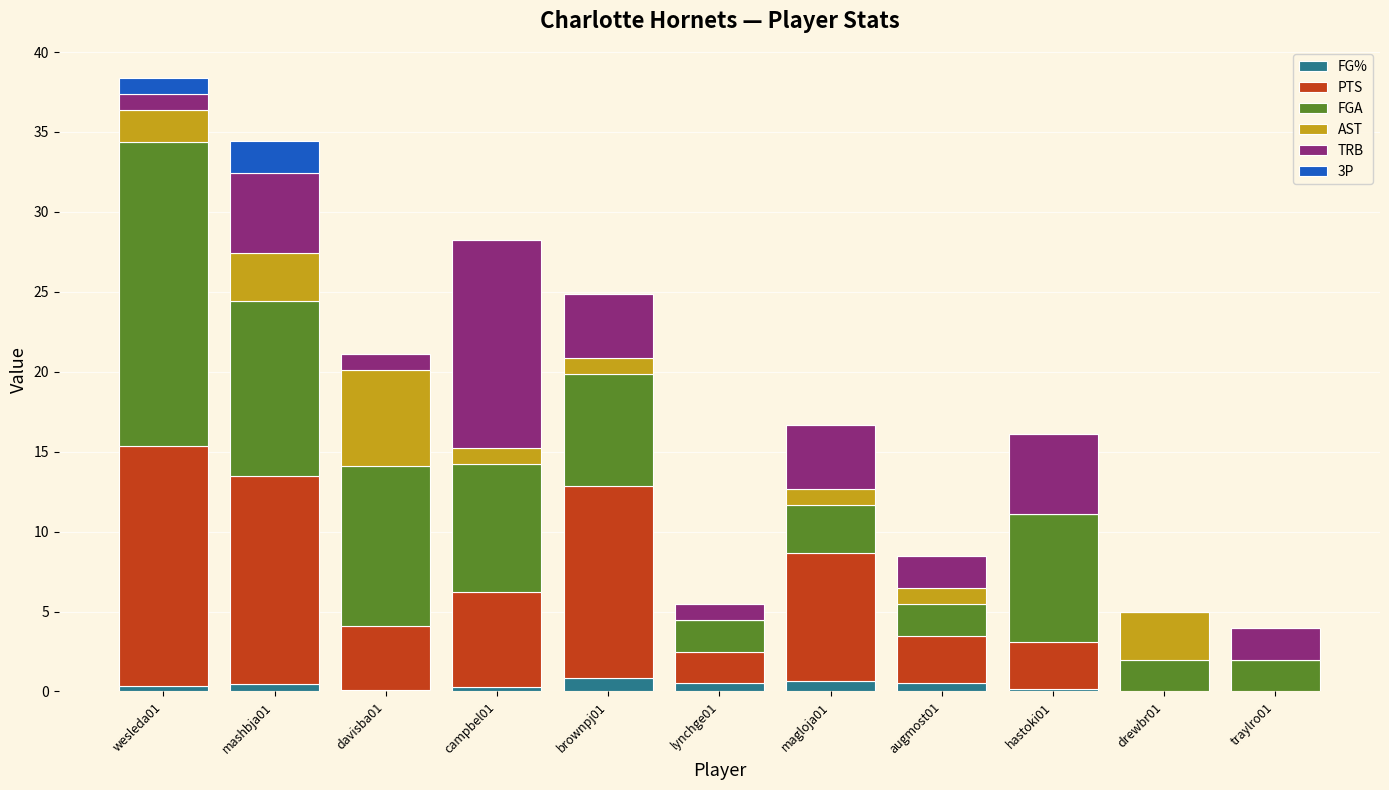

The FG% series shows 0.2 at campbel01. True or false?

True